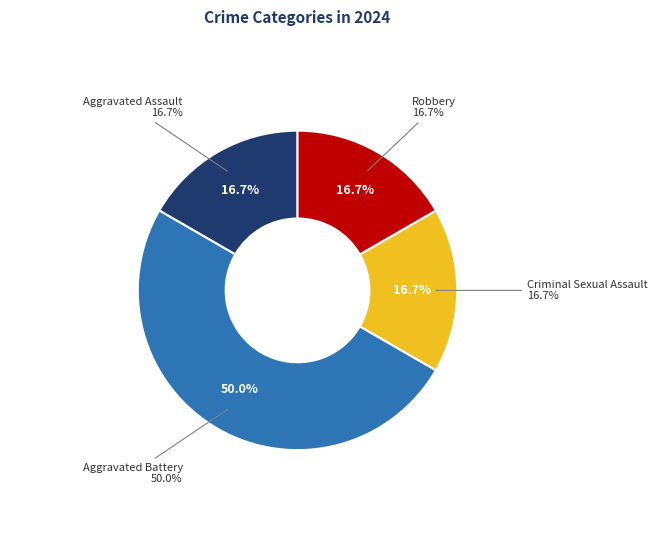

What portion of the pie excludes Criminal Sexual Assault?

83.3%